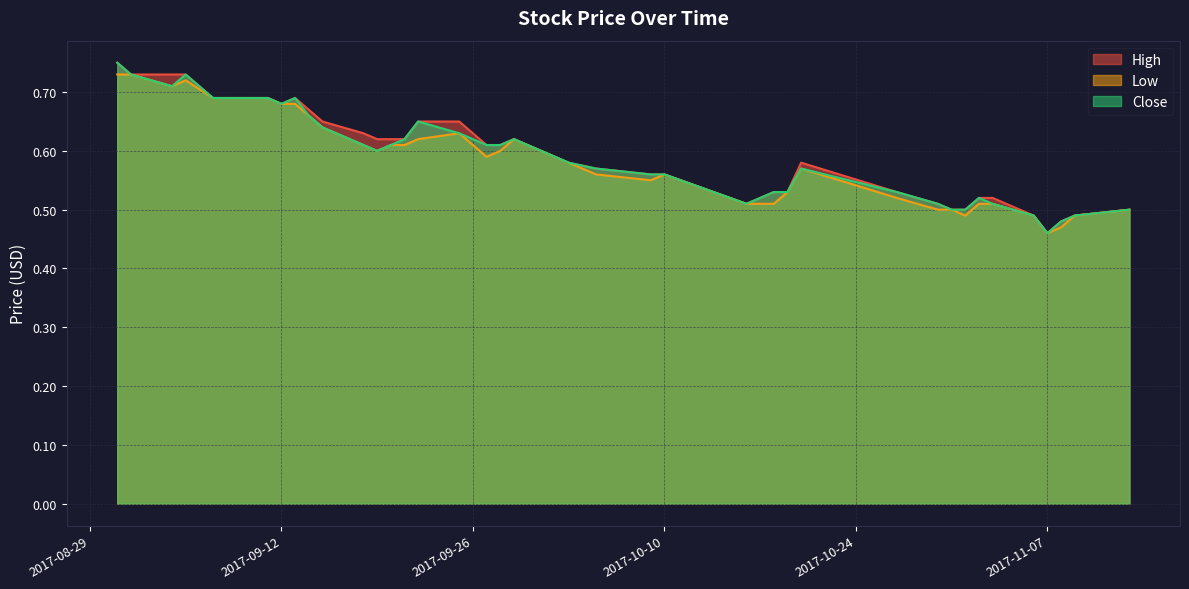

True or false: Close and High intersect in this chart.

False